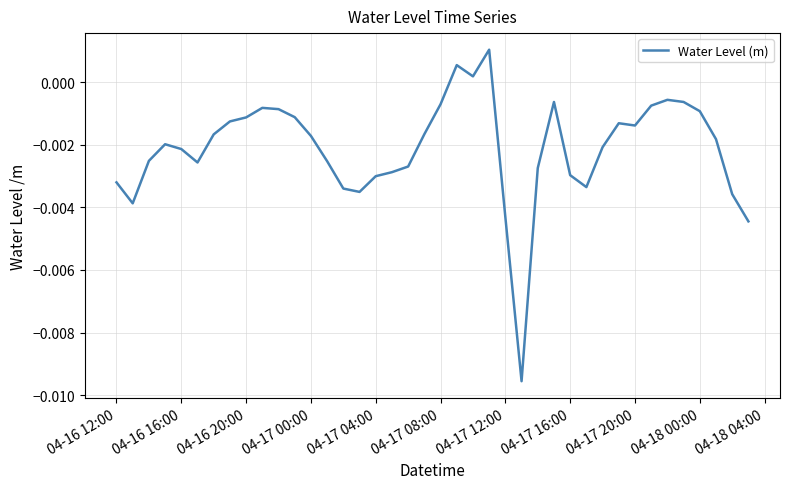

Does the chart display data point markers on the line(s)?

No